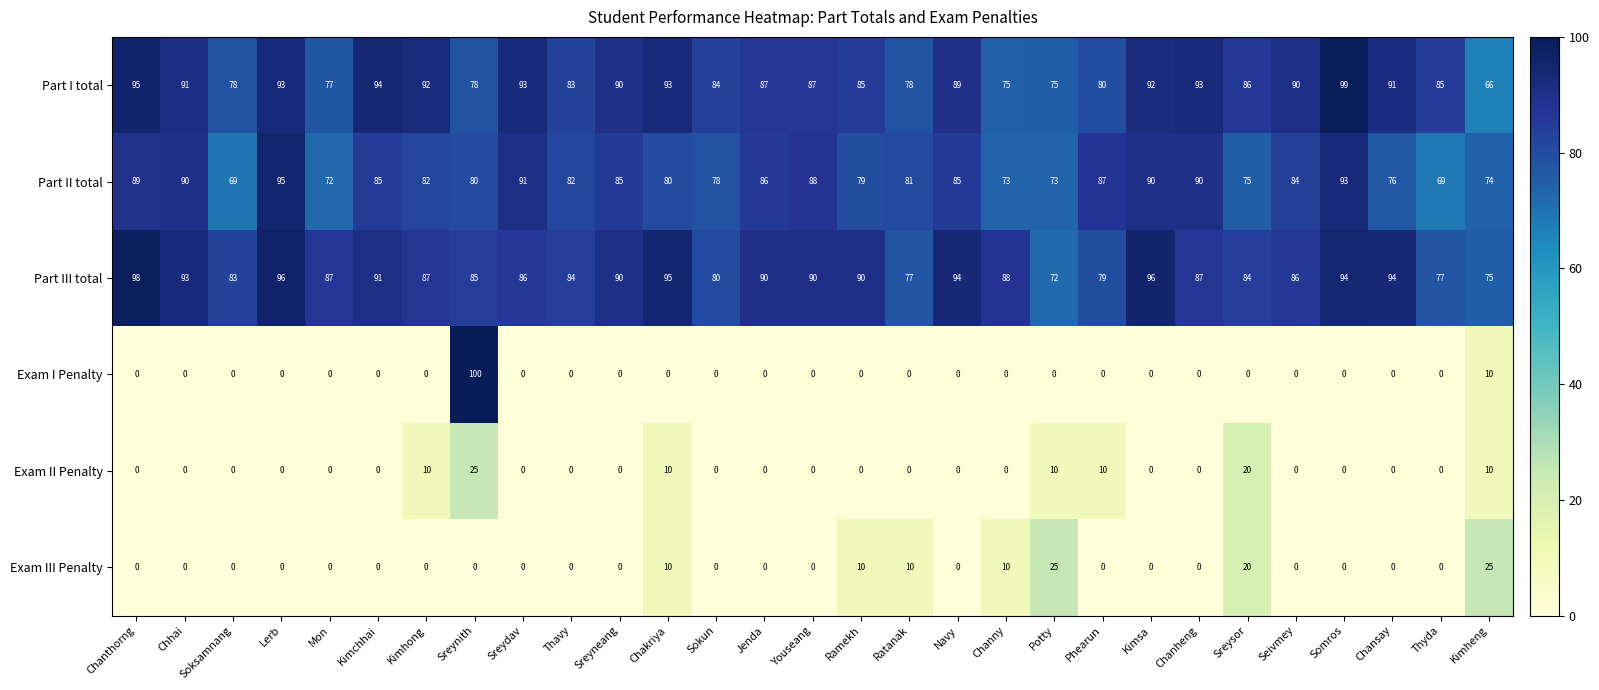

At which category is the sum across all series the highest?

Sreynith